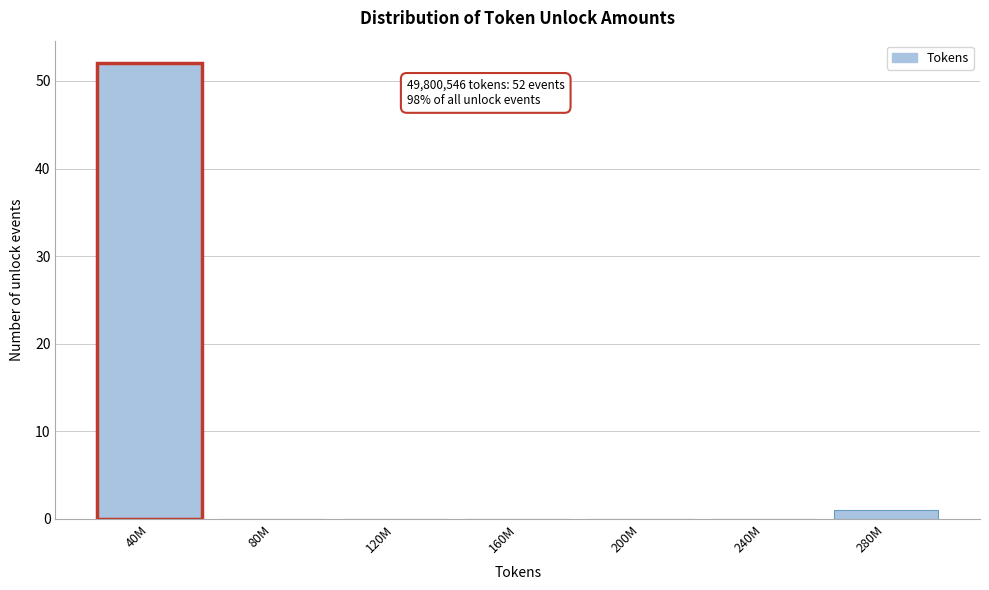

Reading left to right, transcribe all the data shown in this chart.

40M=52	80M=0	120M=0	160M=0	200M=0	240M=0	280M=1